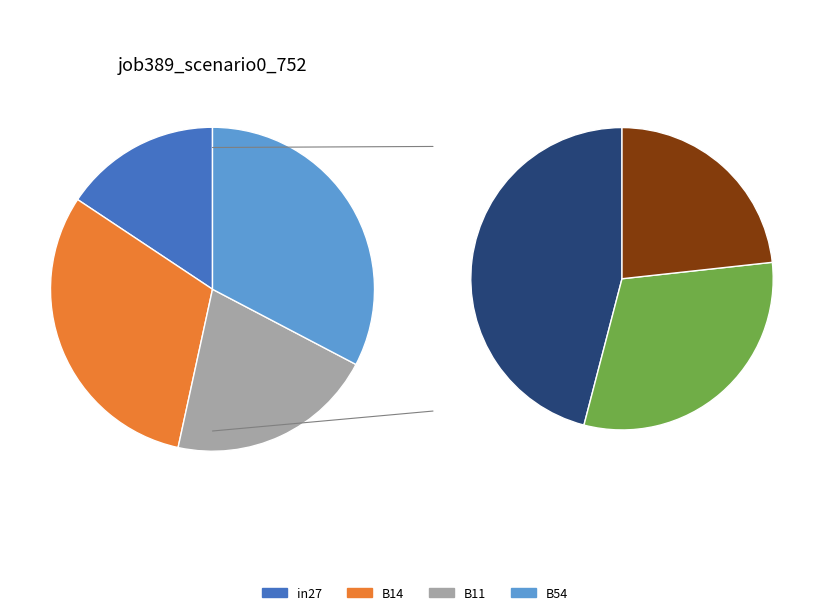

Is it true that B54 is 33% of the pie?

True